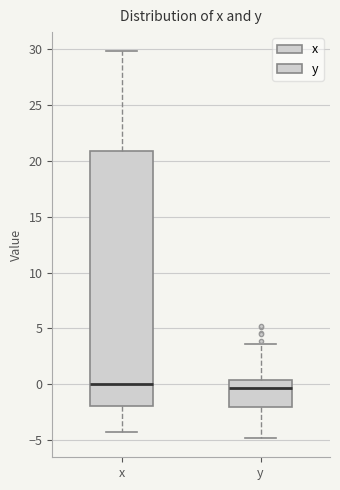

Comparing the boxes themselves (not the whiskers), which one is the tallest?

x